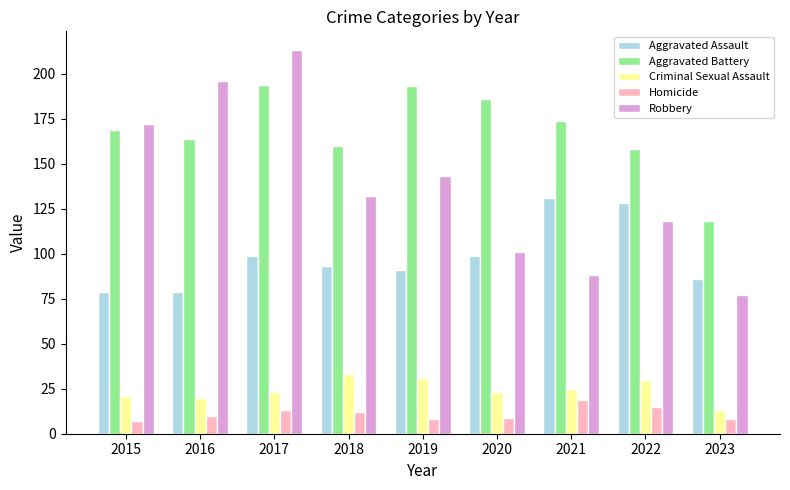

Reading left to right, what are all the values shown in this chart?

Aggravated Assault: 79	79	99	93	91	99	131	128	86
Aggravated Battery: 169	164	194	160	193	186	174	158	118
Criminal Sexual Assault: 21	20	23	33	31	23	25	30	13
Homicide: 7	10	13	12	8	9	19	15	8
Robbery: 172	196	213	132	143	101	88	118	77